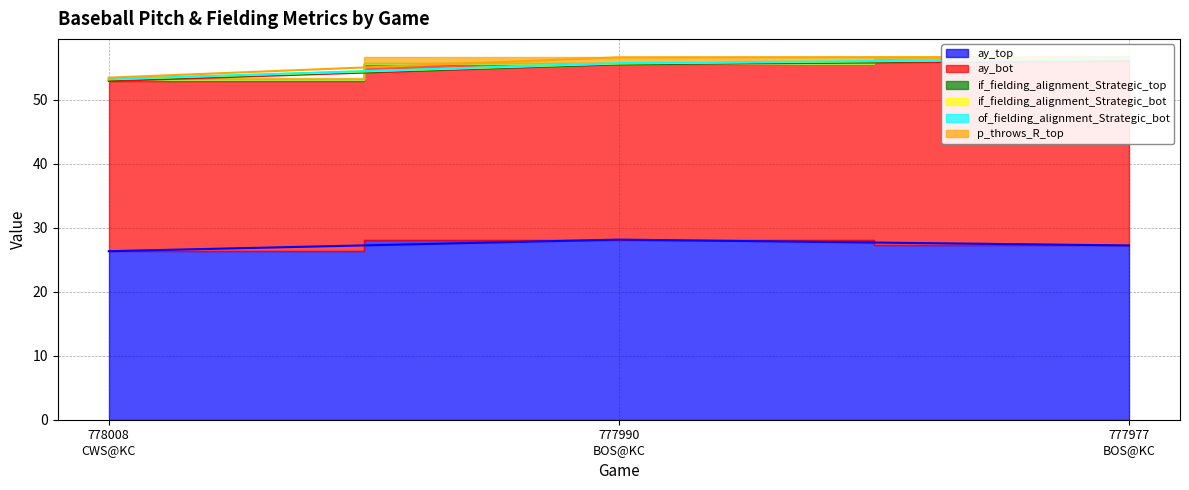

At which category is the sum across all series the highest?

777977
BOS@KC